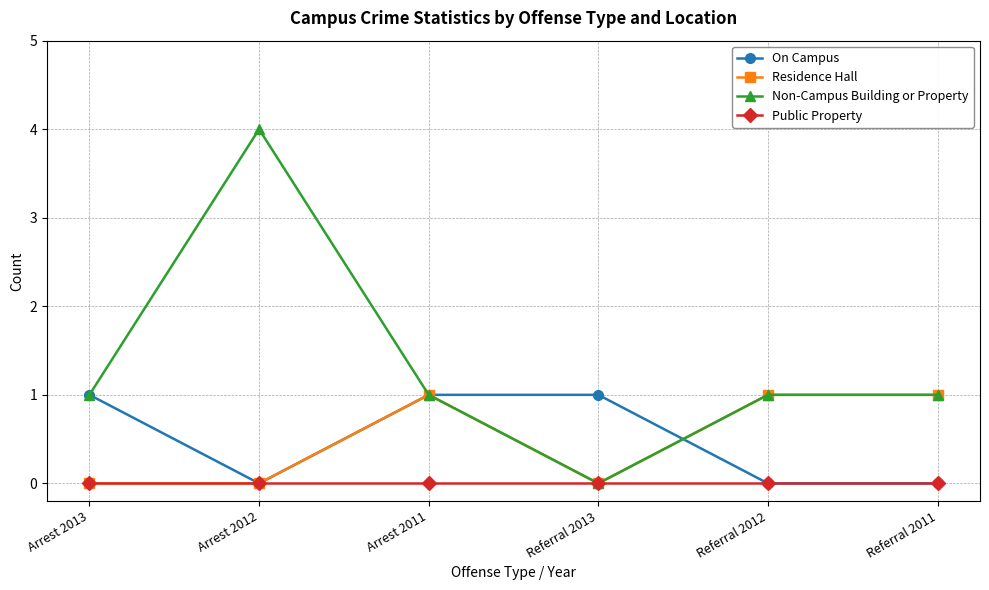

In Non-Campus Building or Property, how many points are lower than both neighbors (excluding endpoints)?

1